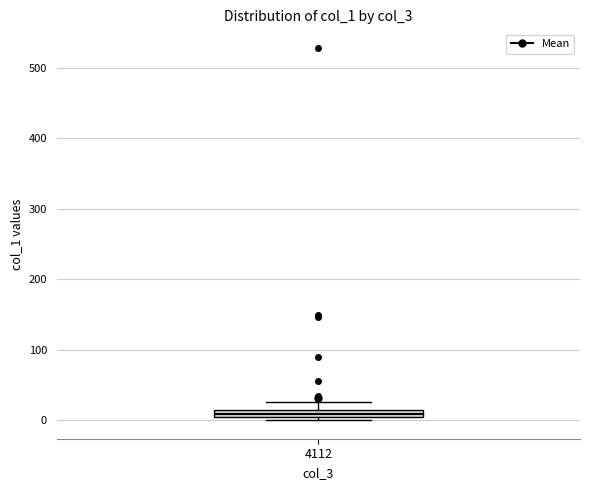

Where does the upper whisker of the box at x = 4112 end on the y-axis? The values are not printed on the chart, so give them approximately, as read against the axis.

30